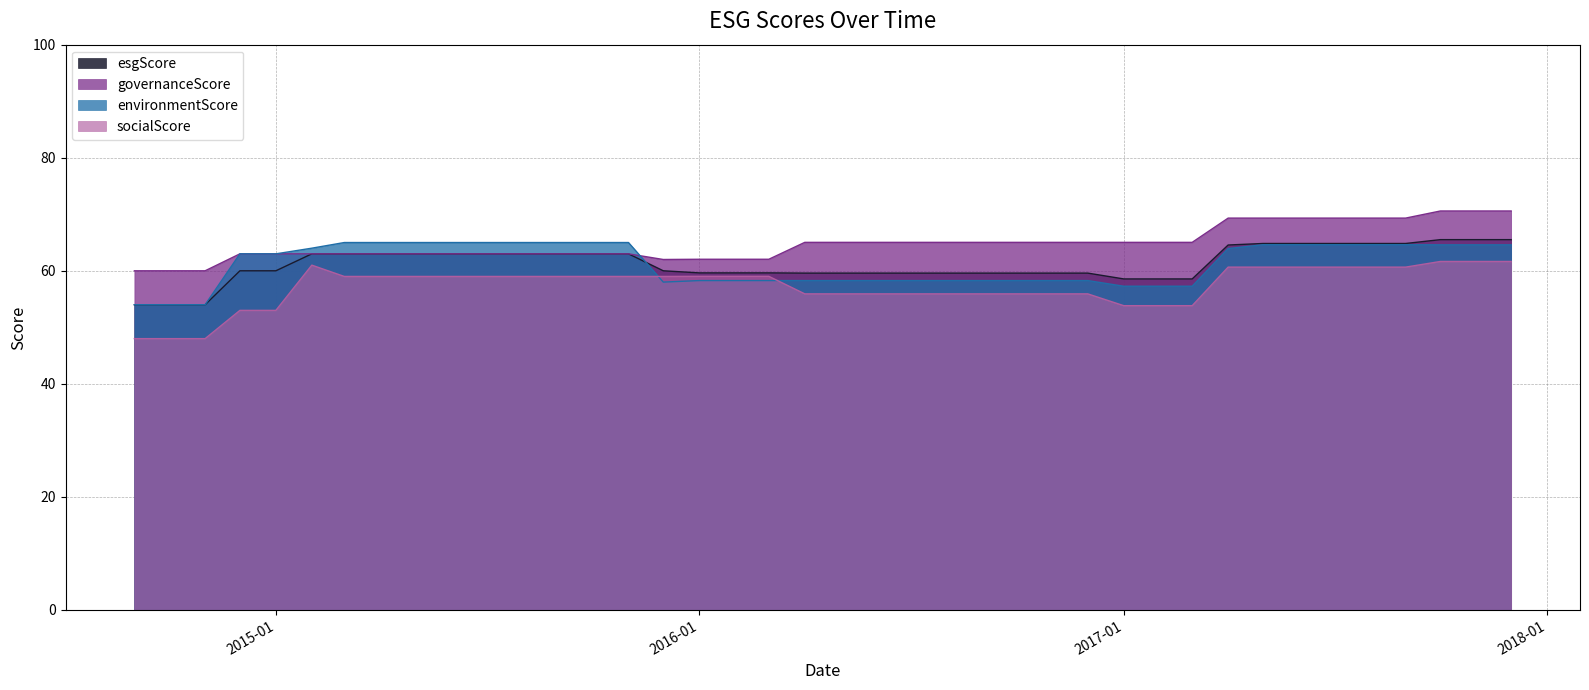

Reading right to left, extract all data points from this chart.

esgScore: 65.5	65.5	65.5	64.8	64.8	64.8	64.8	64.8	64.6	58.6	58.6	58.6	59.6	59.6	59.6	59.6	59.6	59.6	59.6	59.6	59.6	59.6	59.6	59.6	60.0	63.0	63.0	63.0	63.0	63.0	63.0	63.0	63.0	63.0	63.0	60.0	60.0	54.0	54.0	54.0
governanceScore: 70.6	70.6	70.6	69.3	69.3	69.3	69.3	69.3	69.3	65.0	65.0	65.0	65.0	65.0	65.0	65.0	65.0	65.0	65.0	65.0	65.0	62.0	62.0	62.0	62.0	63.0	63.0	63.0	63.0	63.0	63.0	63.0	63.0	63.0	63.0	63.0	63.0	60.0	60.0	60.0
environmentScore: 64.6	64.6	64.6	64.6	64.6	64.6	64.6	64.6	63.9	57.3	57.3	57.3	58.3	58.3	58.3	58.3	58.3	58.3	58.3	58.3	58.3	58.3	58.3	58.3	58.0	65.0	65.0	65.0	65.0	65.0	65.0	65.0	65.0	65.0	64.0	63.0	63.0	54.0	54.0	54.0
socialScore: 61.6	61.6	61.6	60.6	60.6	60.6	60.6	60.6	60.6	53.8	53.8	53.8	55.9	55.9	55.9	55.9	55.9	55.9	55.9	55.9	55.9	59.0	59.0	59.0	59.0	59.0	59.0	59.0	59.0	59.0	59.0	59.0	59.0	59.0	61.0	53.0	53.0	48.0	48.0	48.0